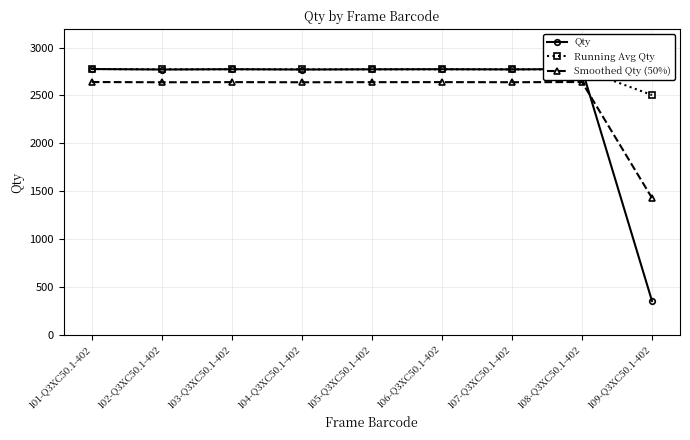

Between which two adjacent categories do Smoothed Qty (50%) and Qty first intersect?

108-Q3XC50.1-402 and 109-Q3XC50.1-402